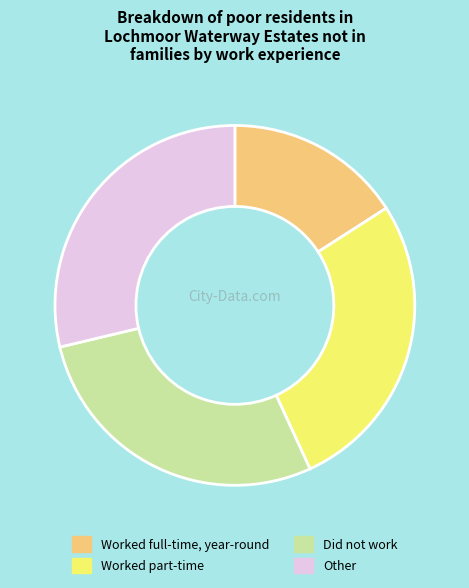

The Did not work slice represents 28% of the pie. True or false?

True